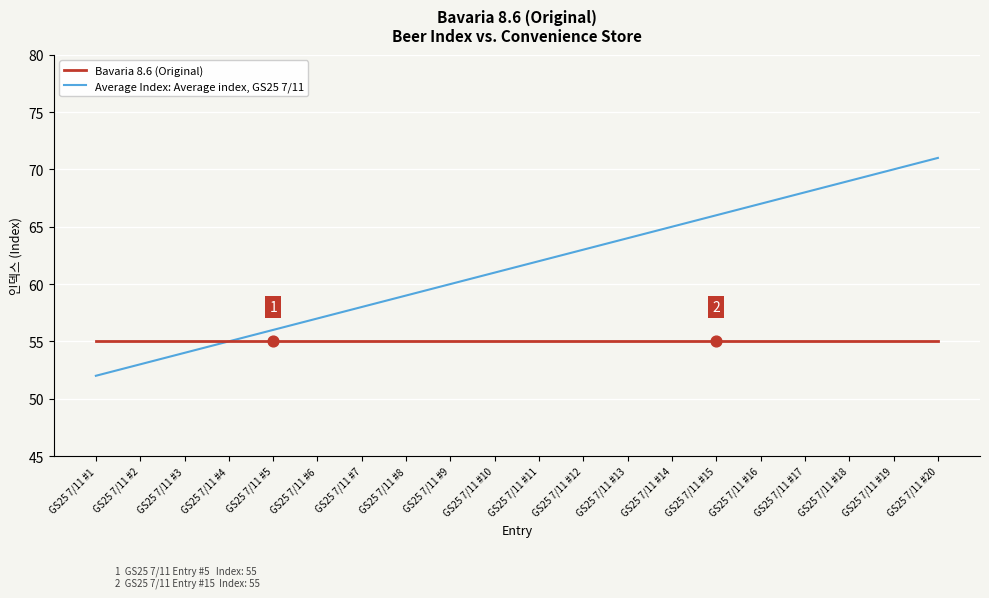

What are all the series names shown in the legend?

Bavaria 8.6 (Original), Average Index: Average index, GS25 7/11